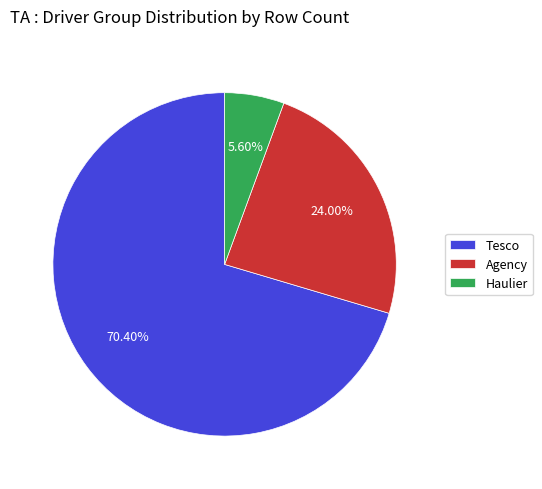

To the nearest percent, what portion does Haulier represent?

6%